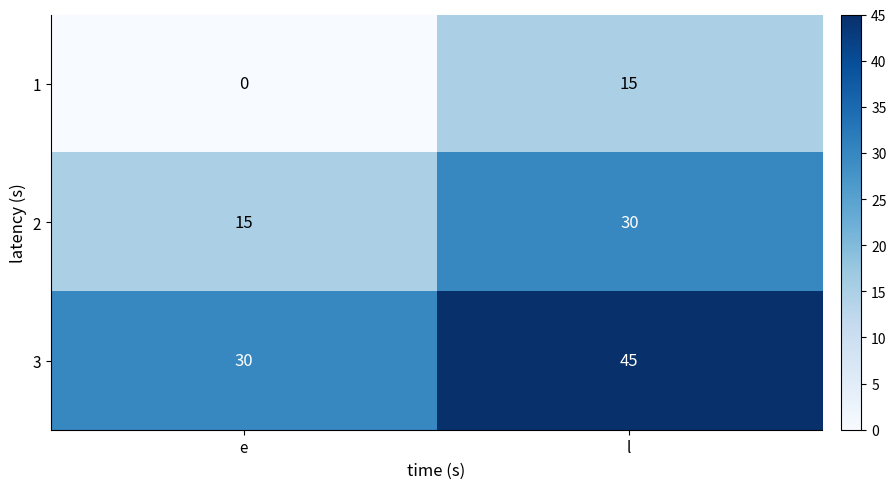

What is the spread (max minus min) of values at l?

30